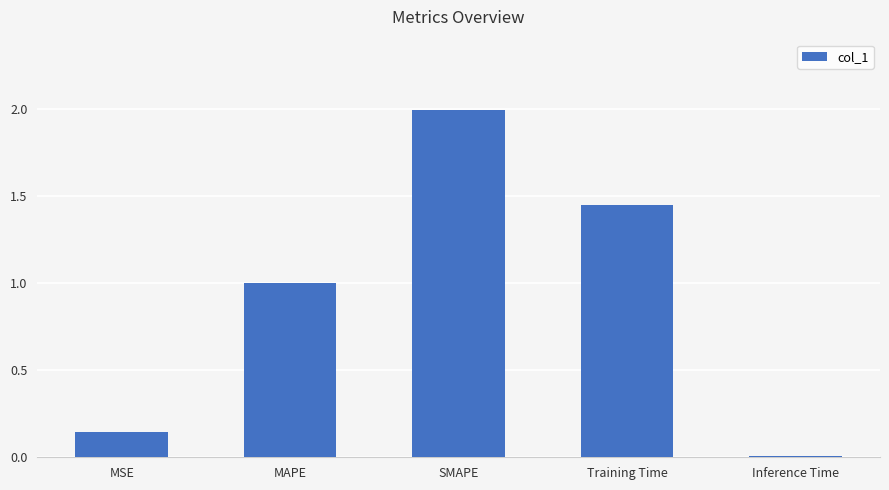

What is the difference between the second highest and second lowest values?

1.3